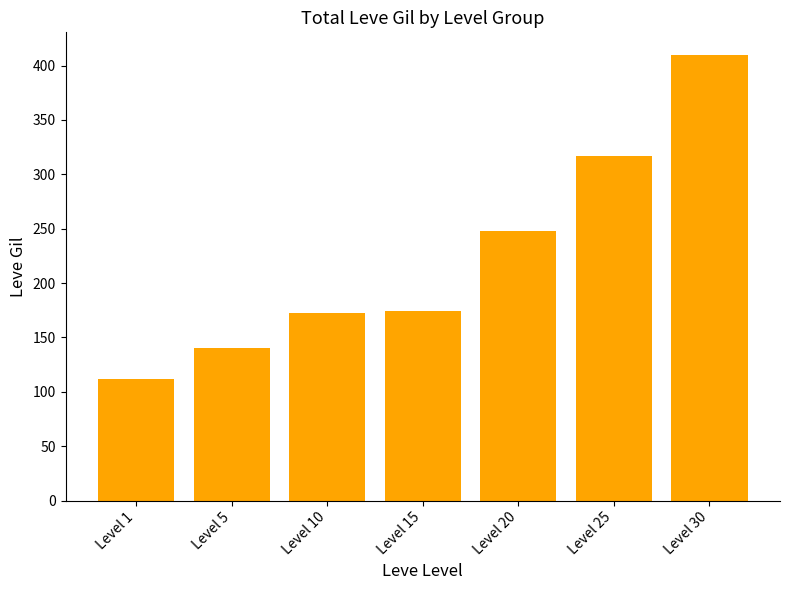

Where is the data nearest to the value 261?

Level 20